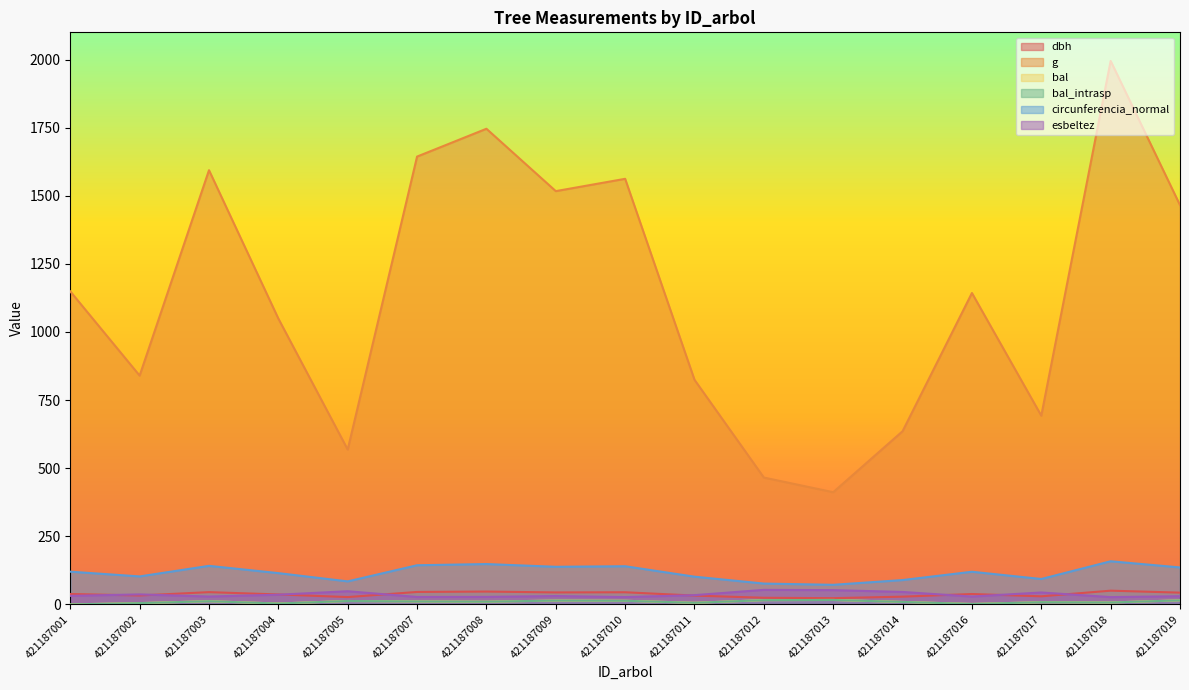

What is the difference between the second highest and second lowest values in the g series?

1280.4